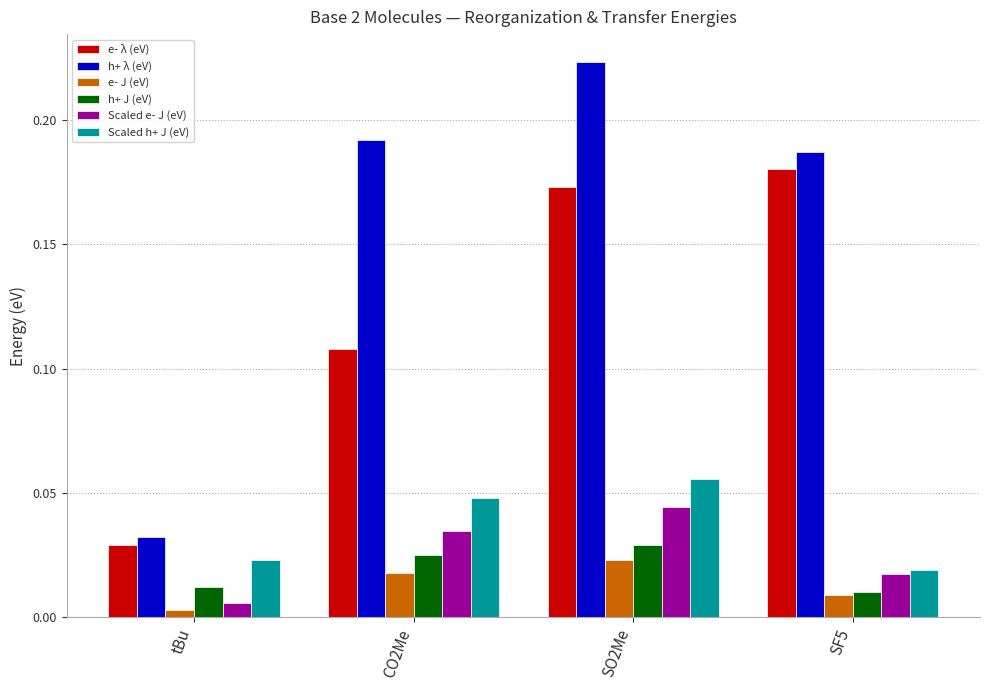

How many h+ λ (eV) values are between 0 and 1?

4